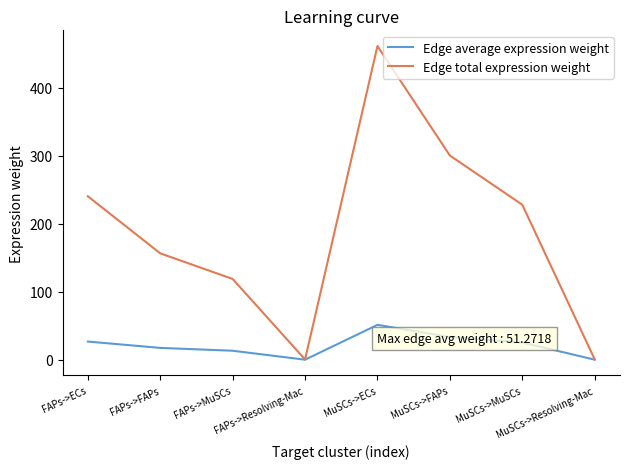

List the series in order of their peak value, highest first.

Edge total expression weight, Edge average expression weight